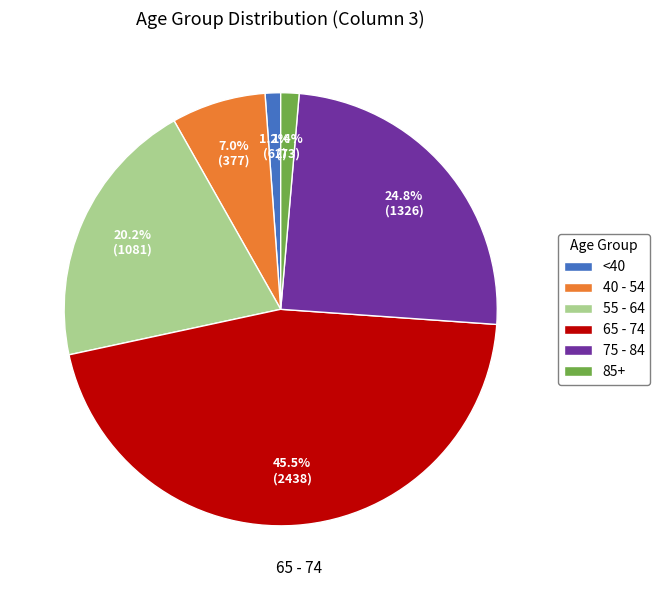

How much of the chart is everything except 40 - 54?

93.0%